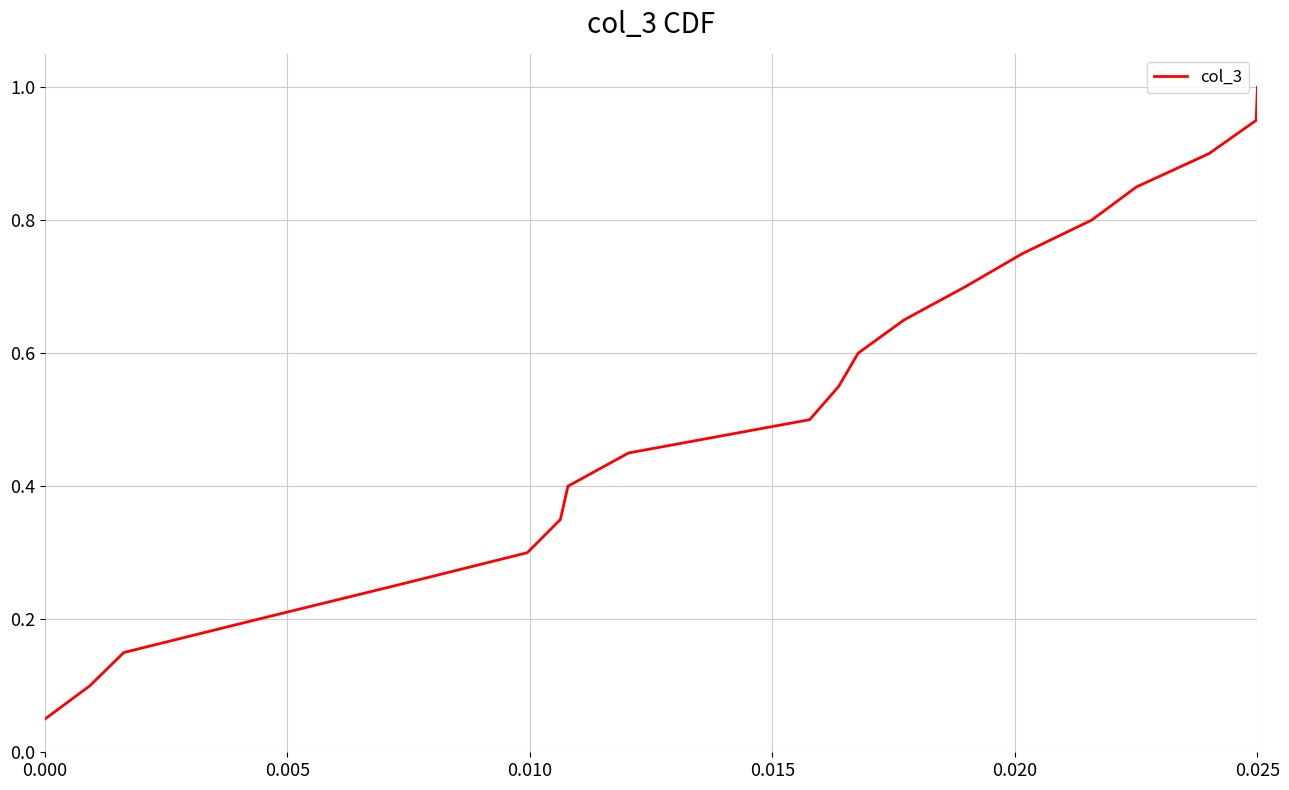

What is the greatest value displayed?

1.0